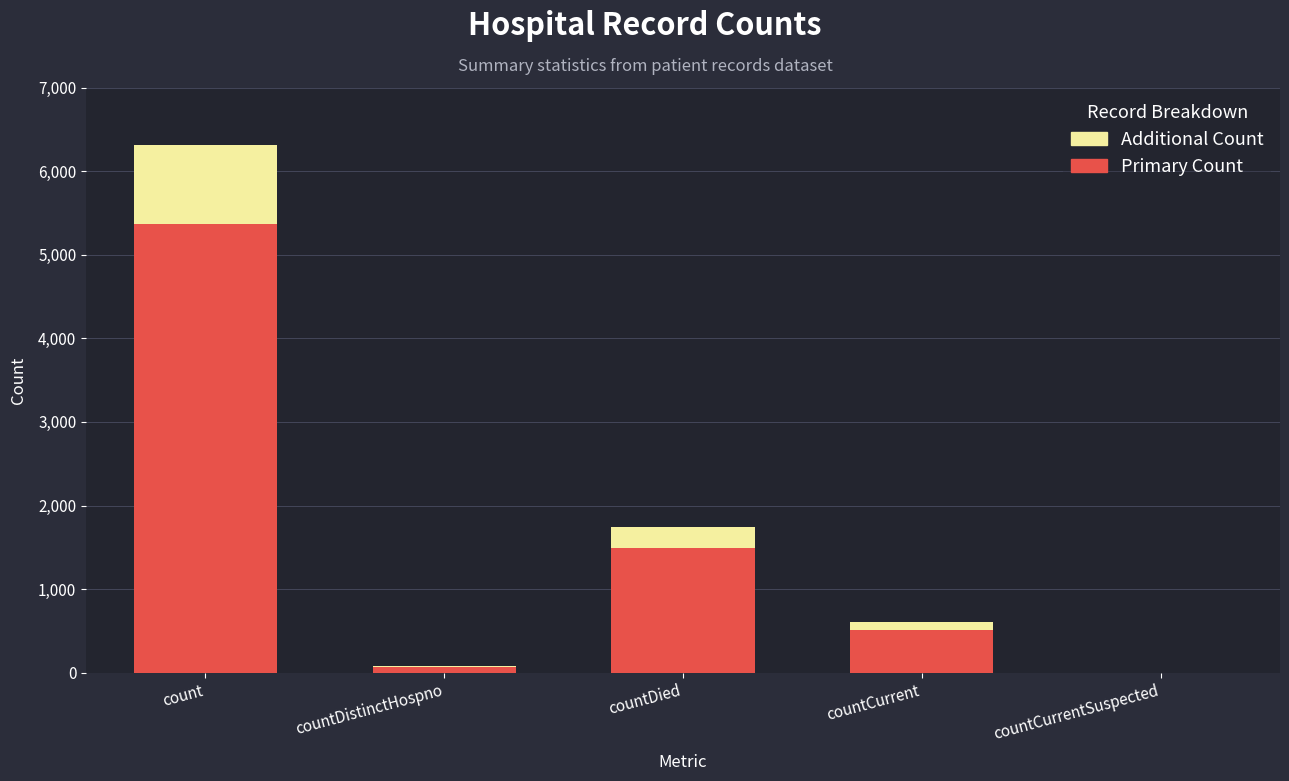

What is the sum of the Primary Count values at countDistinctHospno and countCurrentSuspected?

65.5